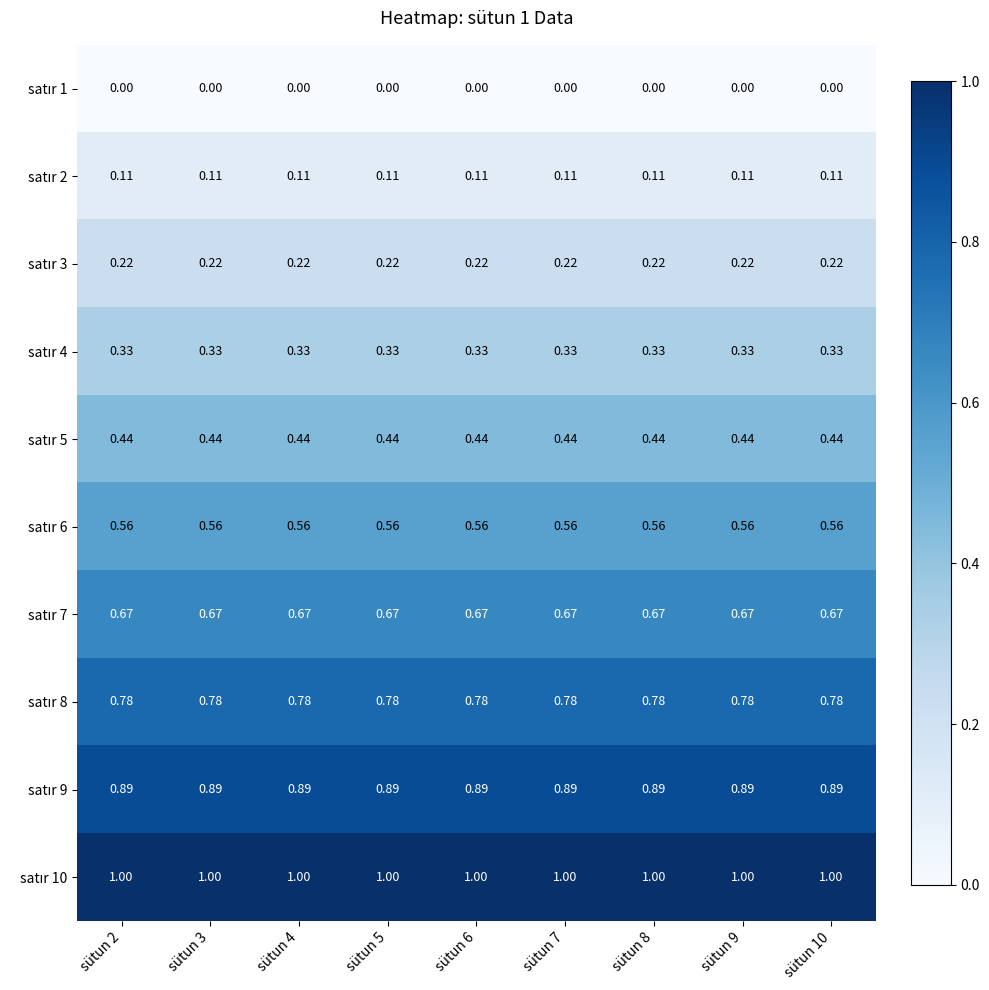

At which category is the sum across all series the highest?

sütun 2